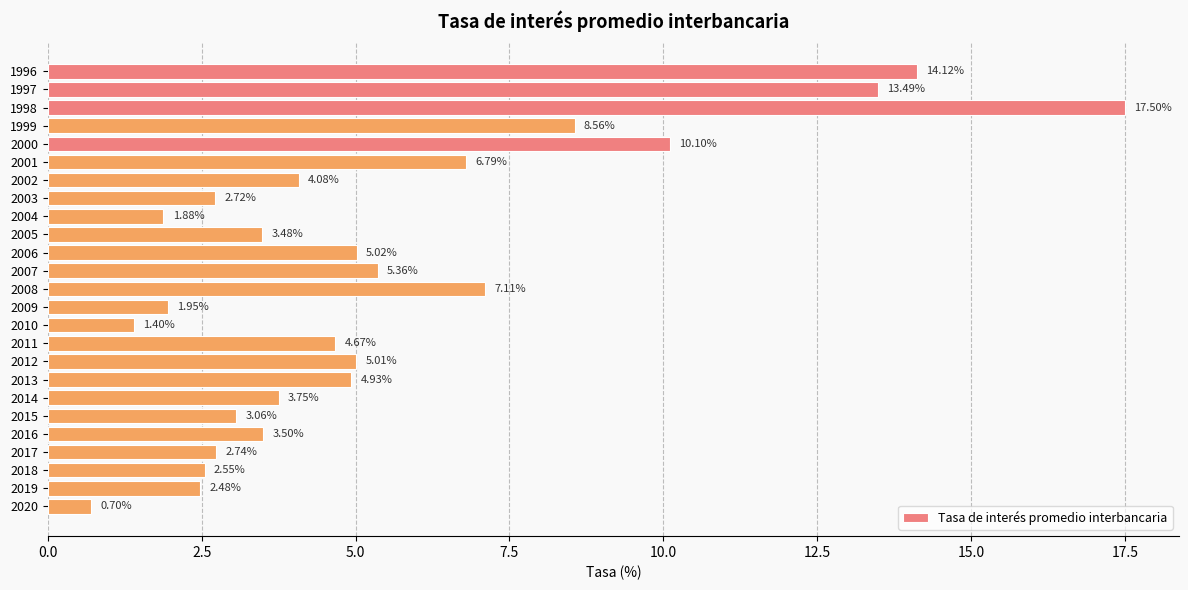

Rank the categories by value from lowest to highest.

2020, 2010, 2004, 2009, 2019, 2018, 2003, 2017, 2015, 2005, 2016, 2014, 2002, 2011, 2013, 2012, 2006, 2007, 2001, 2008, 1999, 2000, 1997, 1996, 1998